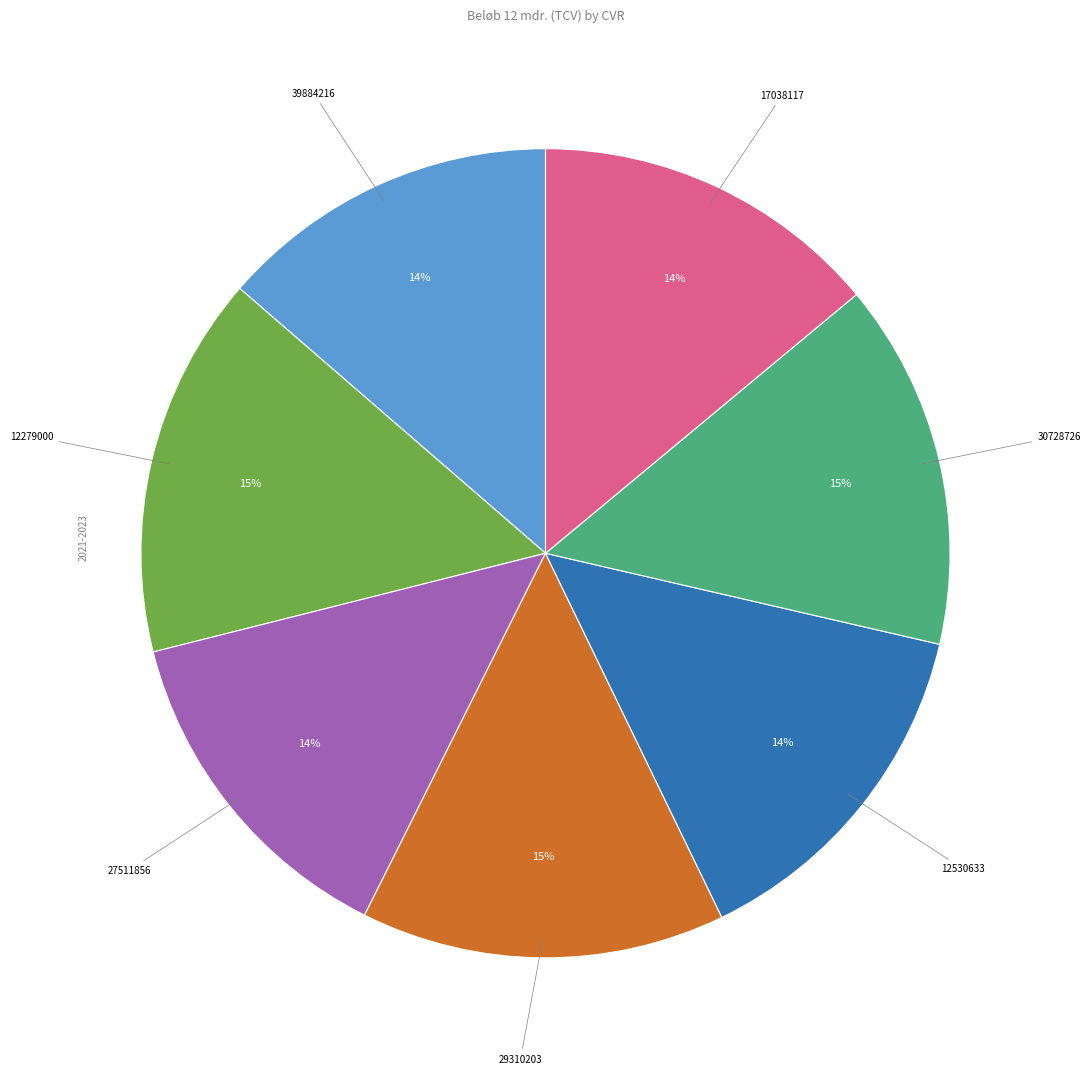

To the nearest percent, what is the average slice percentage?

14%